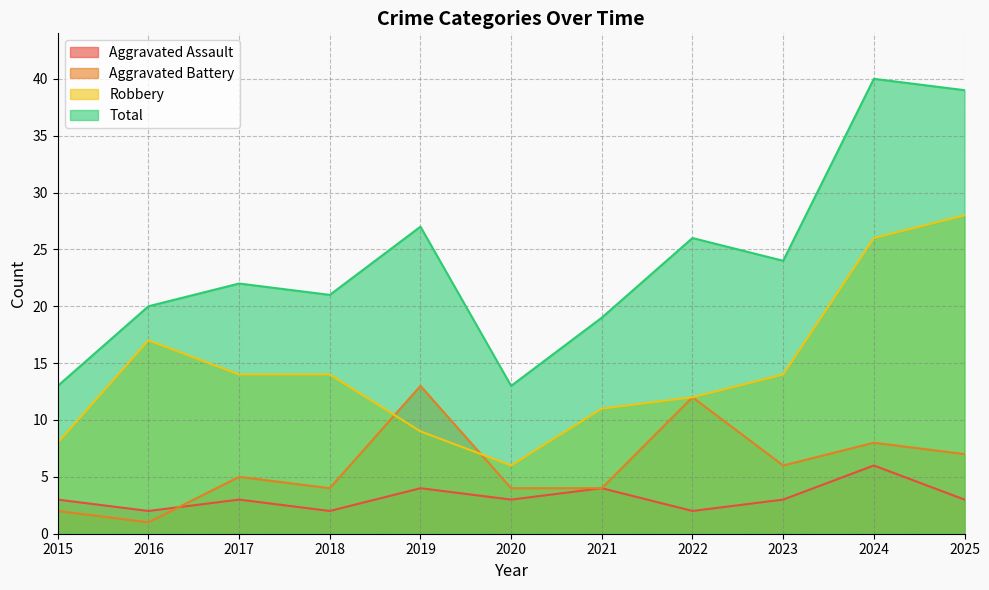

Does the chart have visible grid lines?

Yes